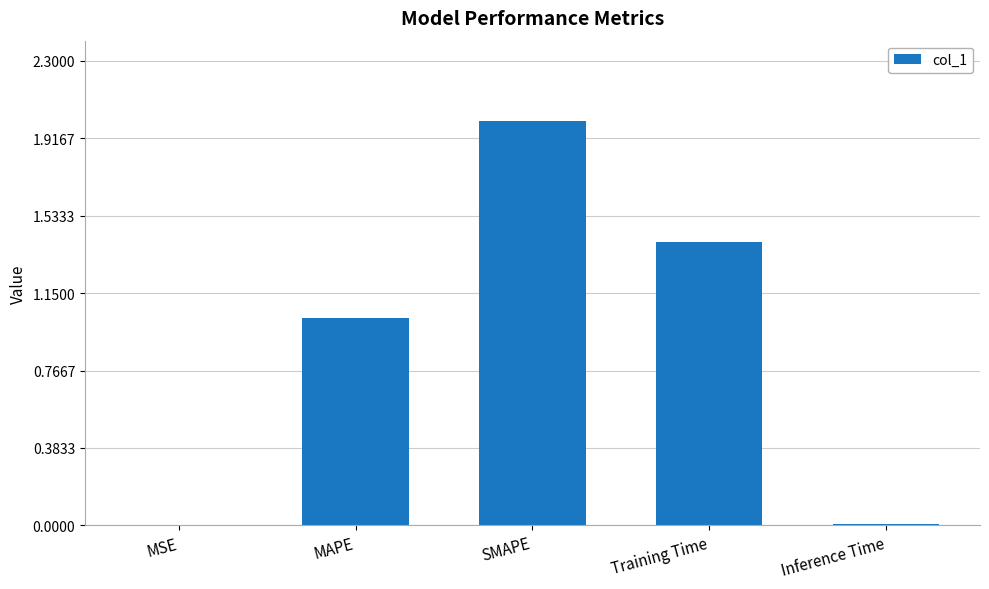

What is the sum of all values?

4.4